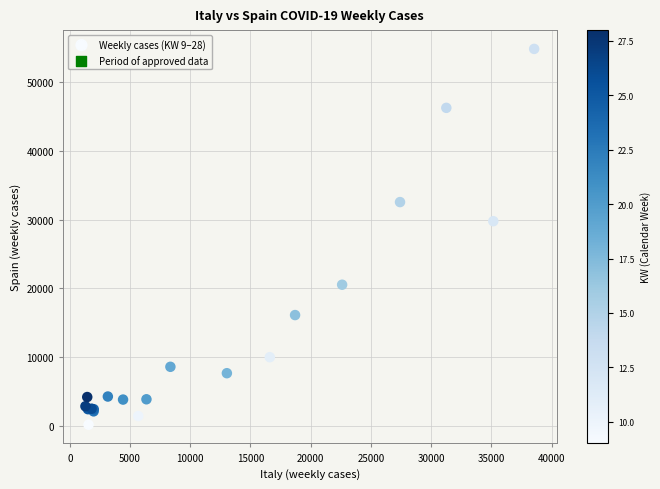

What Y value in the scatter plot is closest to 27497?

29771